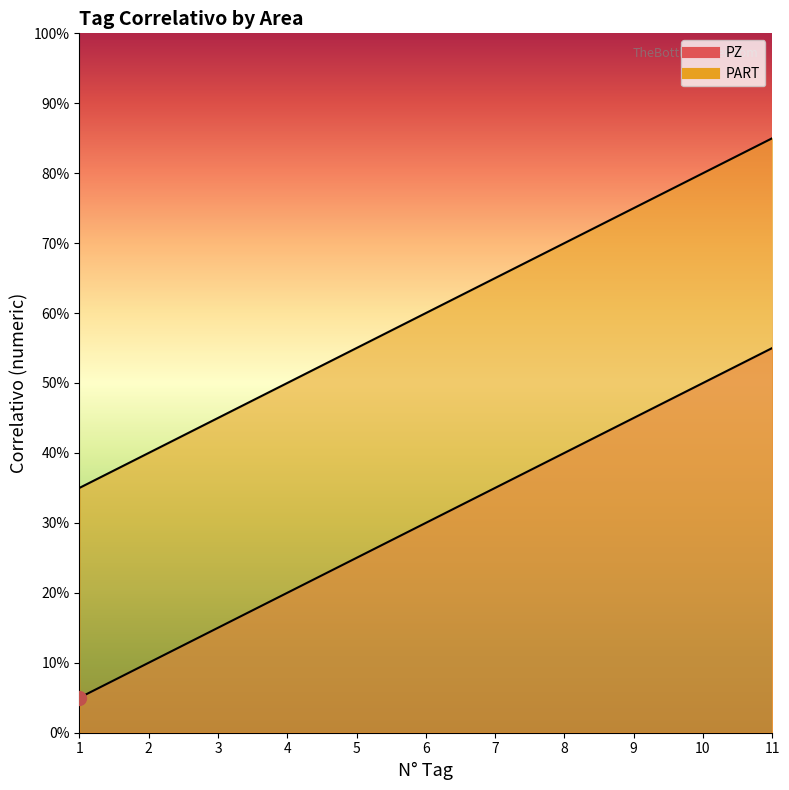

At which label does PZ reach its minimum?

1